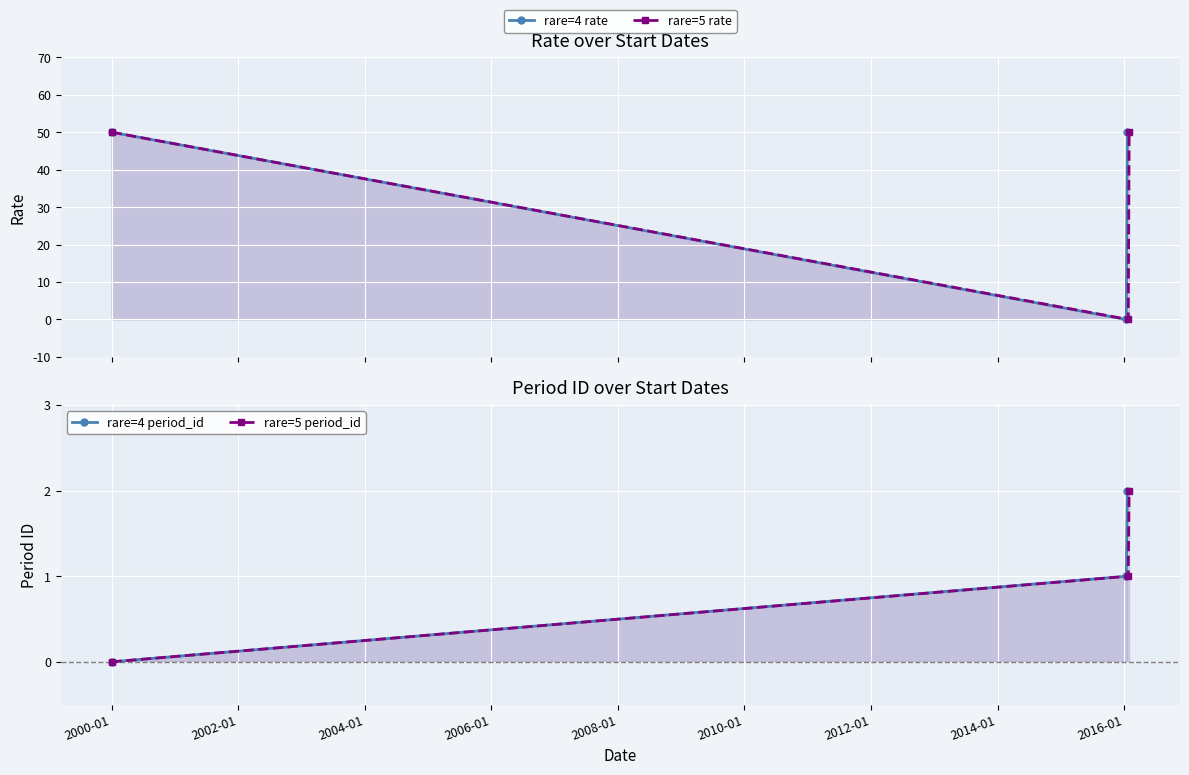

What are all the series names shown in the legend?

rare=4 rate, rare=5 rate, rare=4 period_id, rare=5 period_id